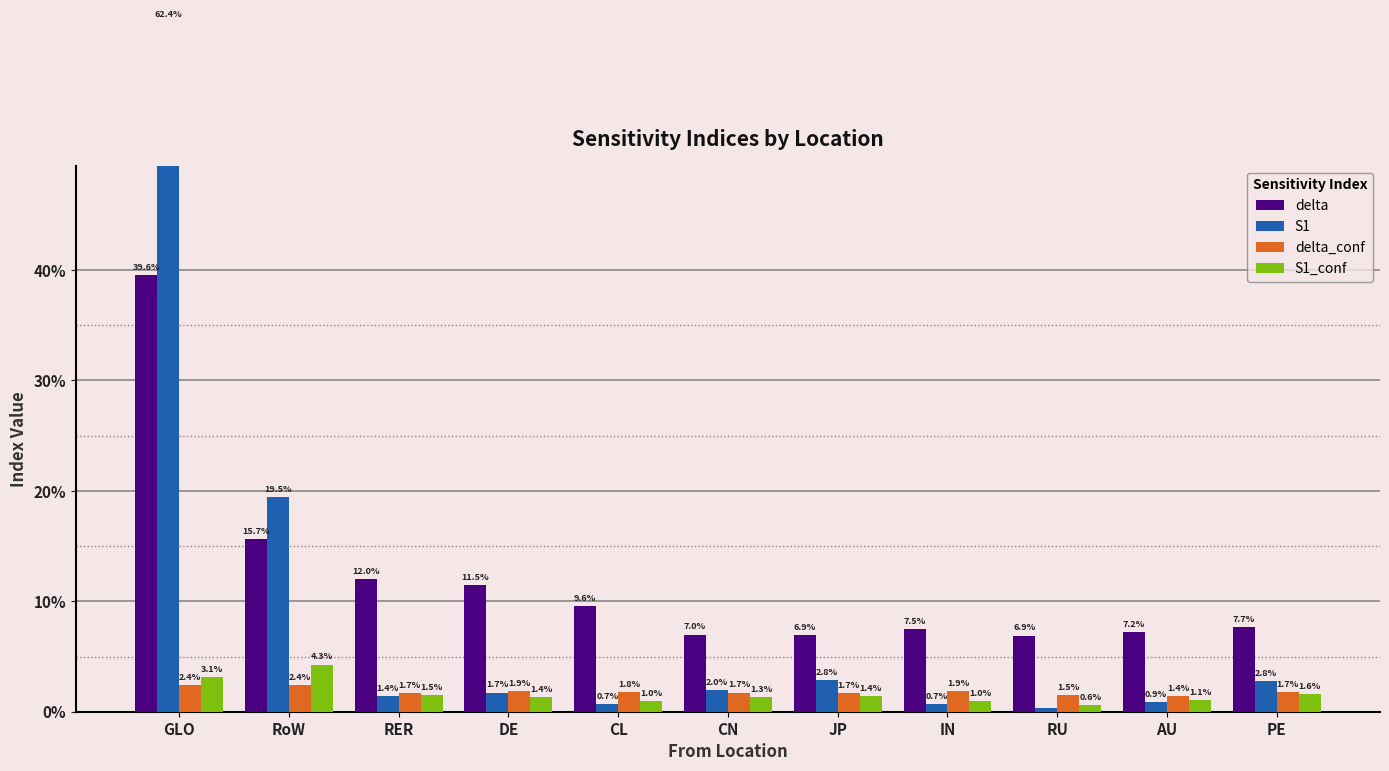

What is the label of the 10th bar from the left?

AU